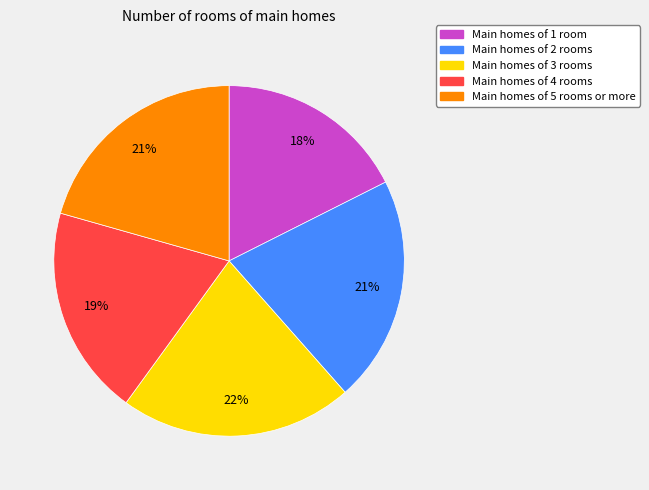

To the nearest percent, what is the difference between the largest and smallest slice percentages?

4%